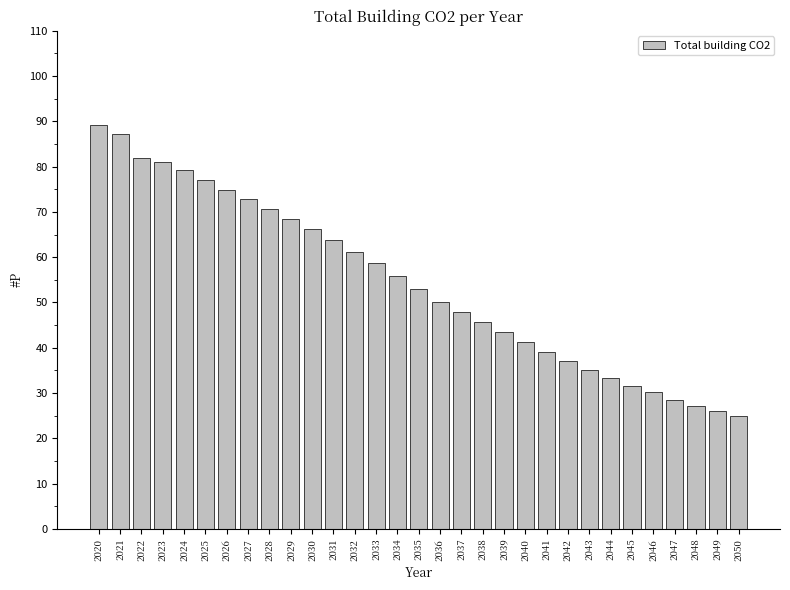

Where does the data first go above 53?

2020